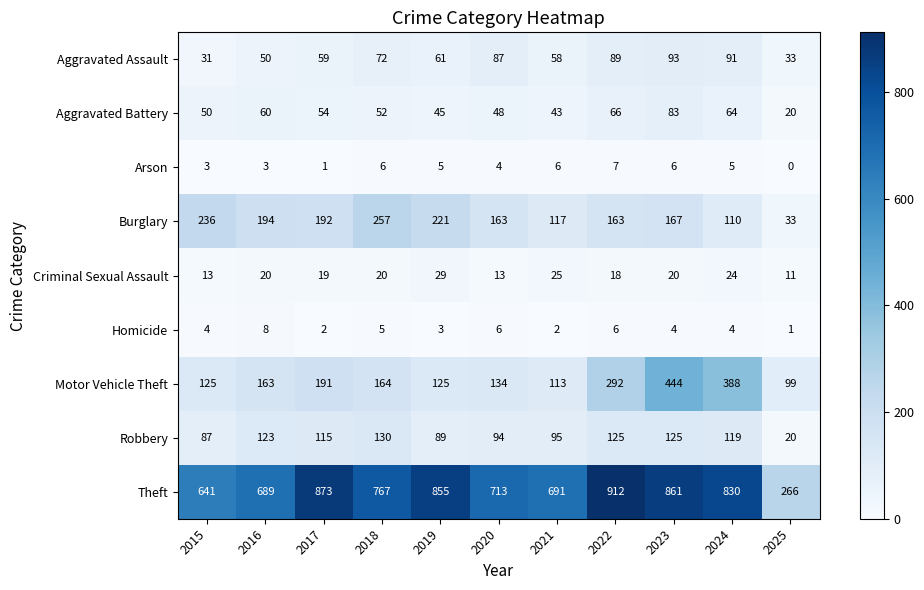

Rank the series at 2015 from lowest to highest value.

Arson, Homicide, Criminal Sexual Assault, Aggravated Assault, Aggravated Battery, Robbery, Motor Vehicle Theft, Burglary, Theft